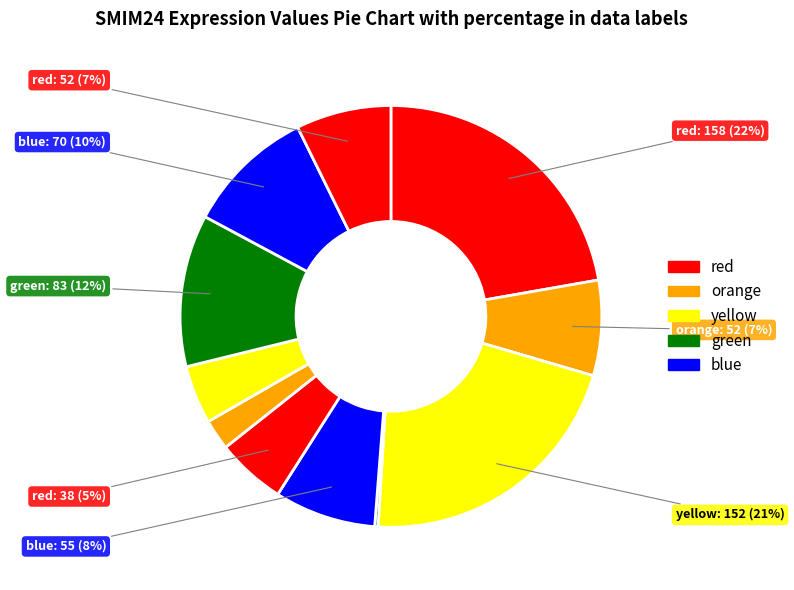

Is there any slice that represents more than half of the pie?

No